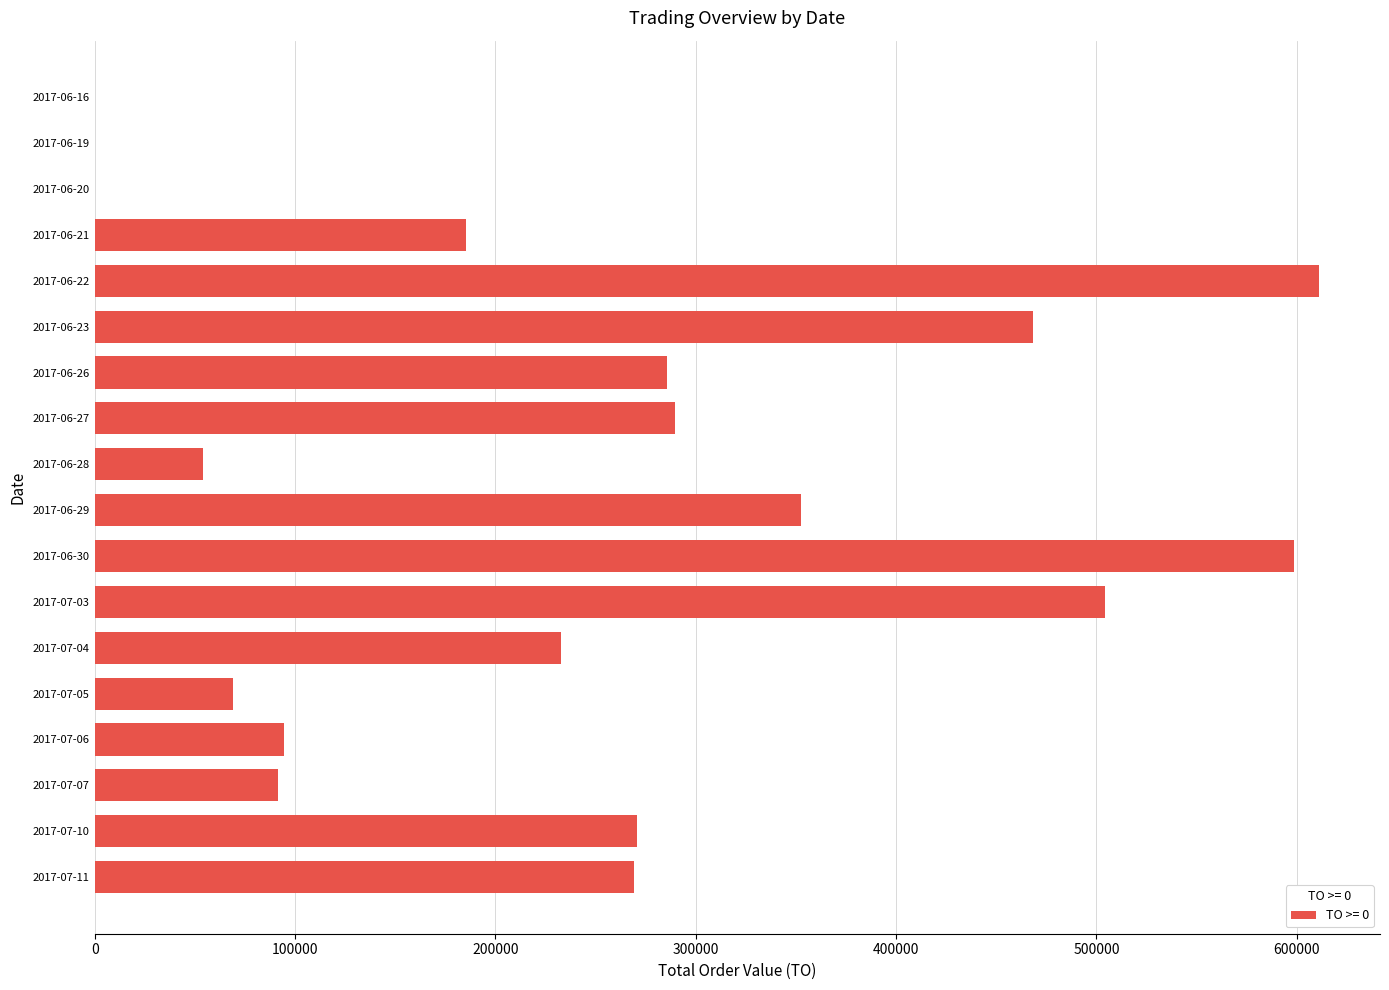

What is the maximum value shown in the chart?

611020